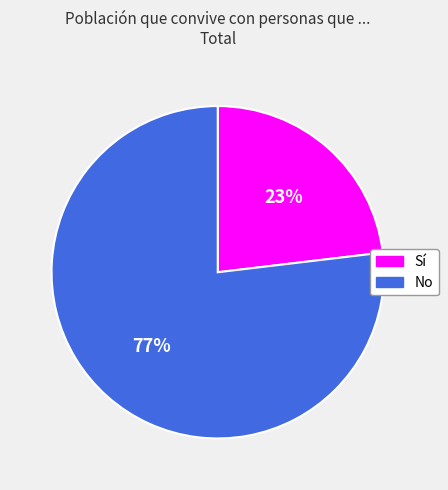

Count the number of slices in the pie.

2